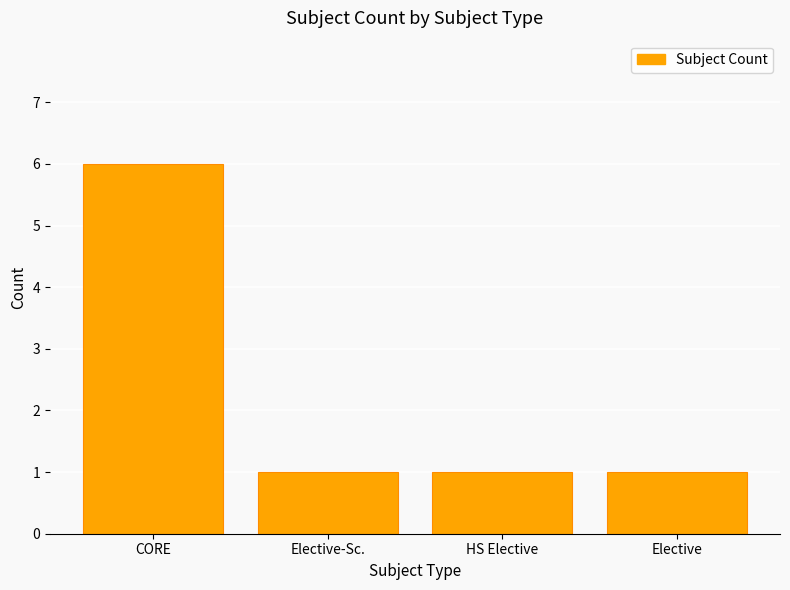

Reading left to right, what are all the values shown in this chart?

6	1	1	1